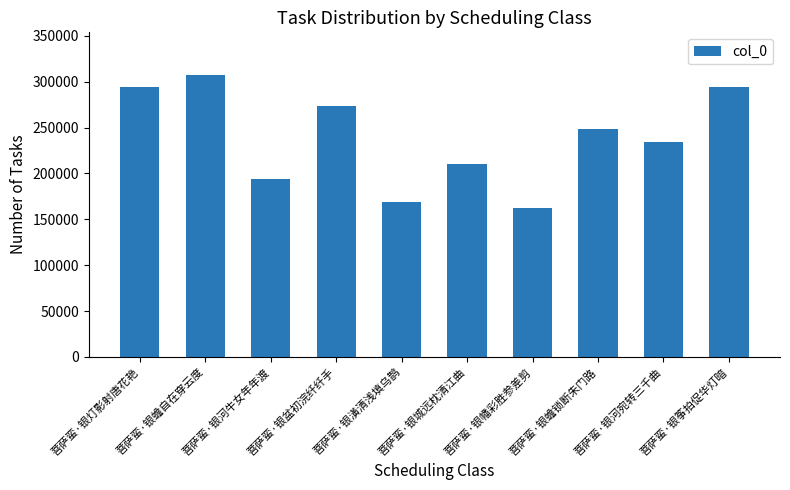

What is the change in value from 菩萨蛮·银灯影射唐花艳 to 菩萨蛮·银城远枕清江曲?

-83876